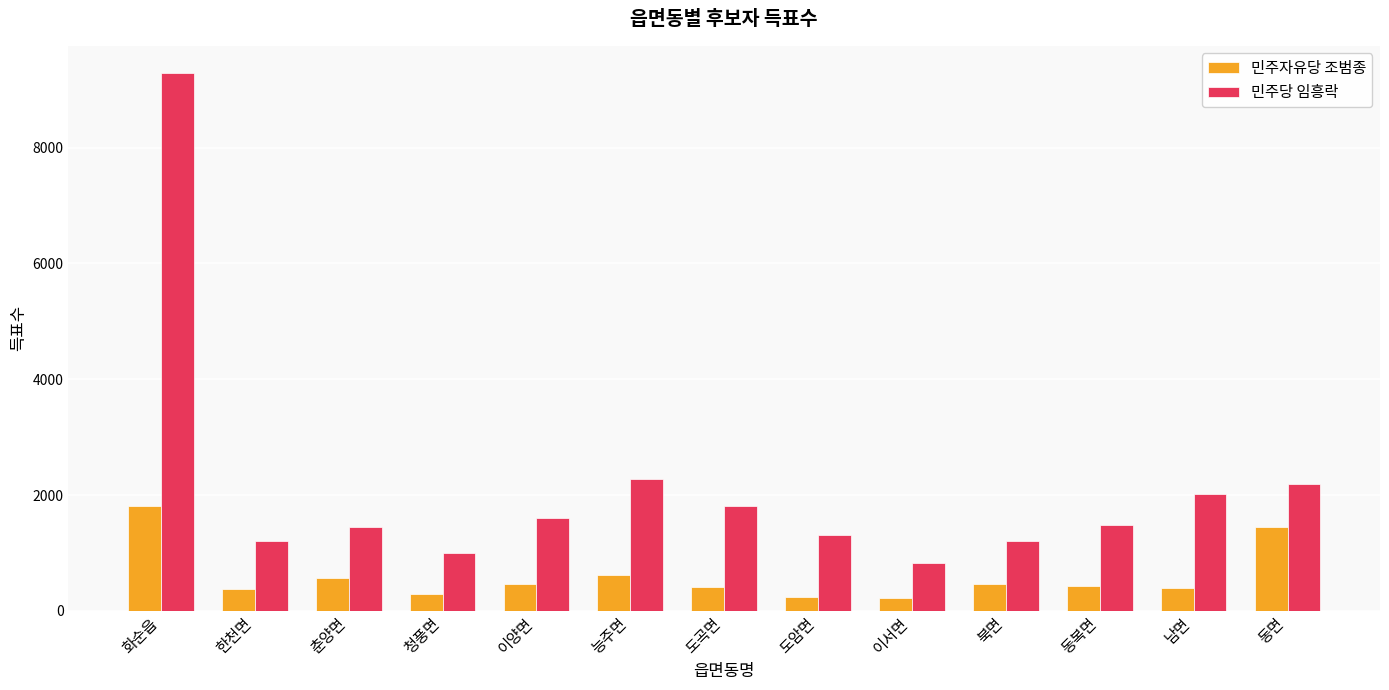

What is the difference between the 민주자유당 조범종 values at 동면 and 북면?

974